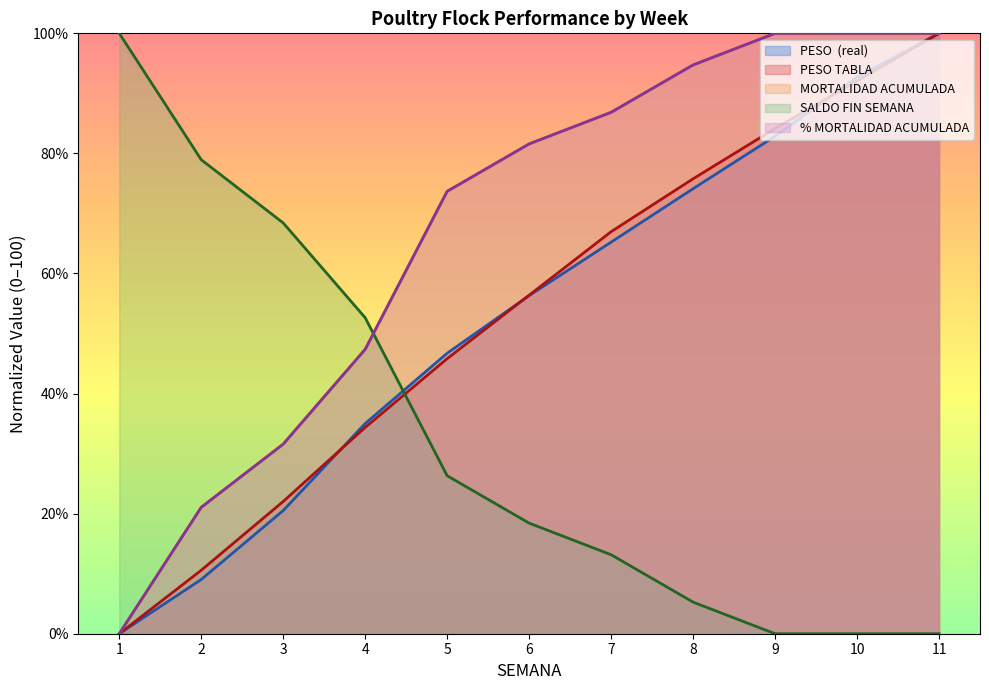

Between 3 and 7, which series saw the biggest shift?

SALDO FIN SEMANA